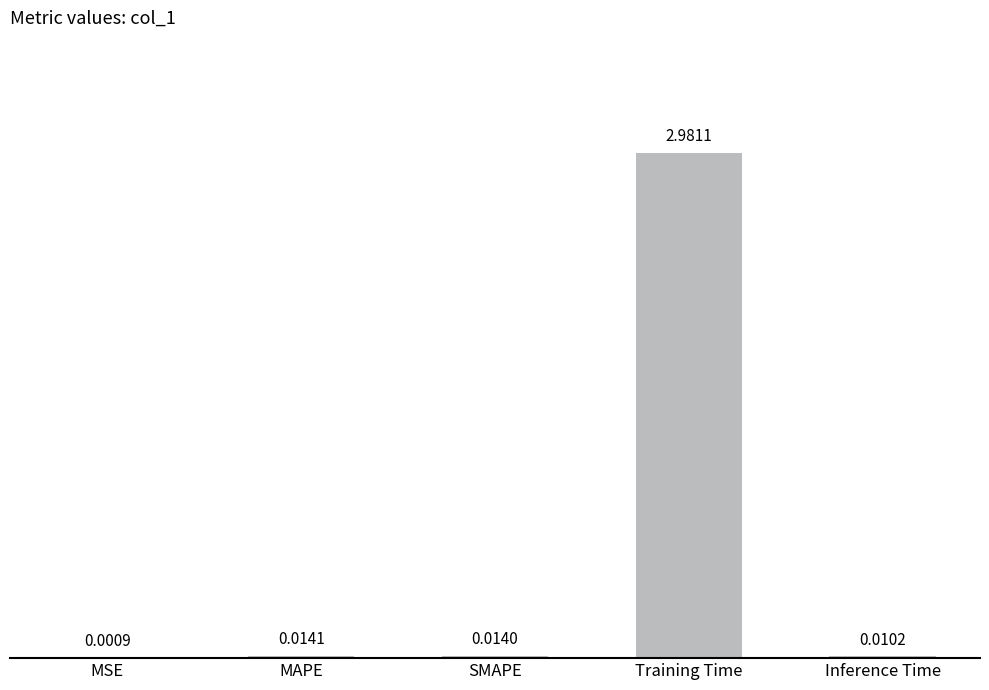

Are the bars grouped side by side (vs. stacked)?

No